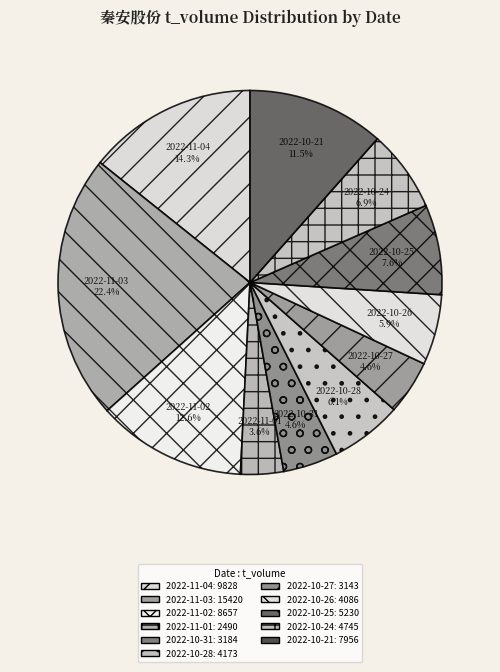

To the nearest percent, what is the difference between the largest and smallest slice percentages?

19%